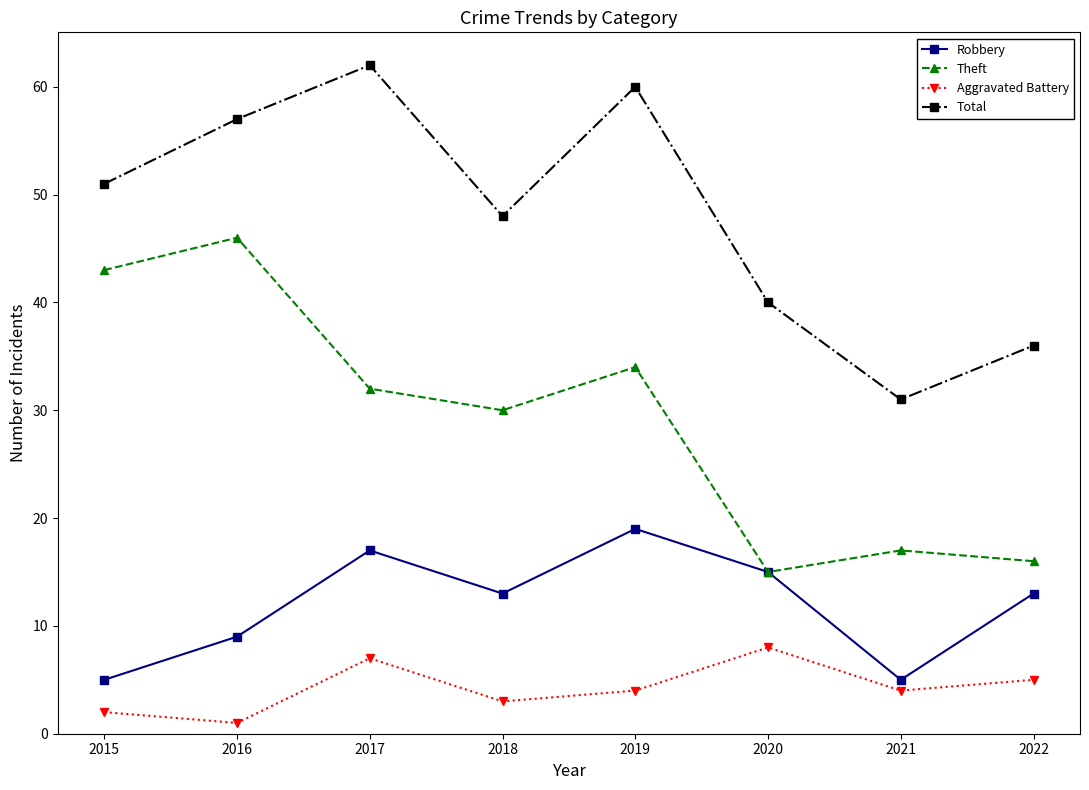

What is the maximum value for Aggravated Battery?

8